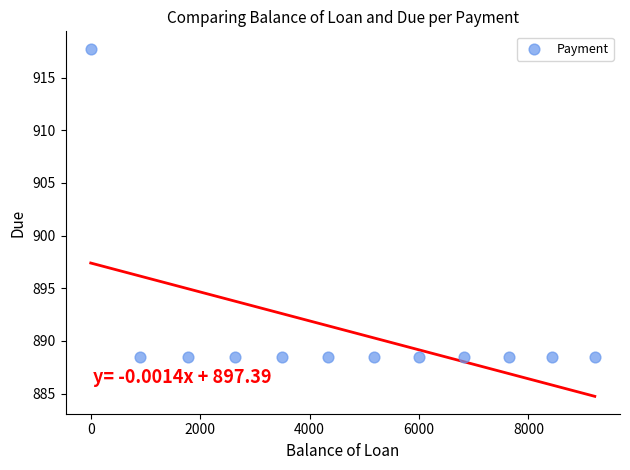

What is the average Y value?

890.9